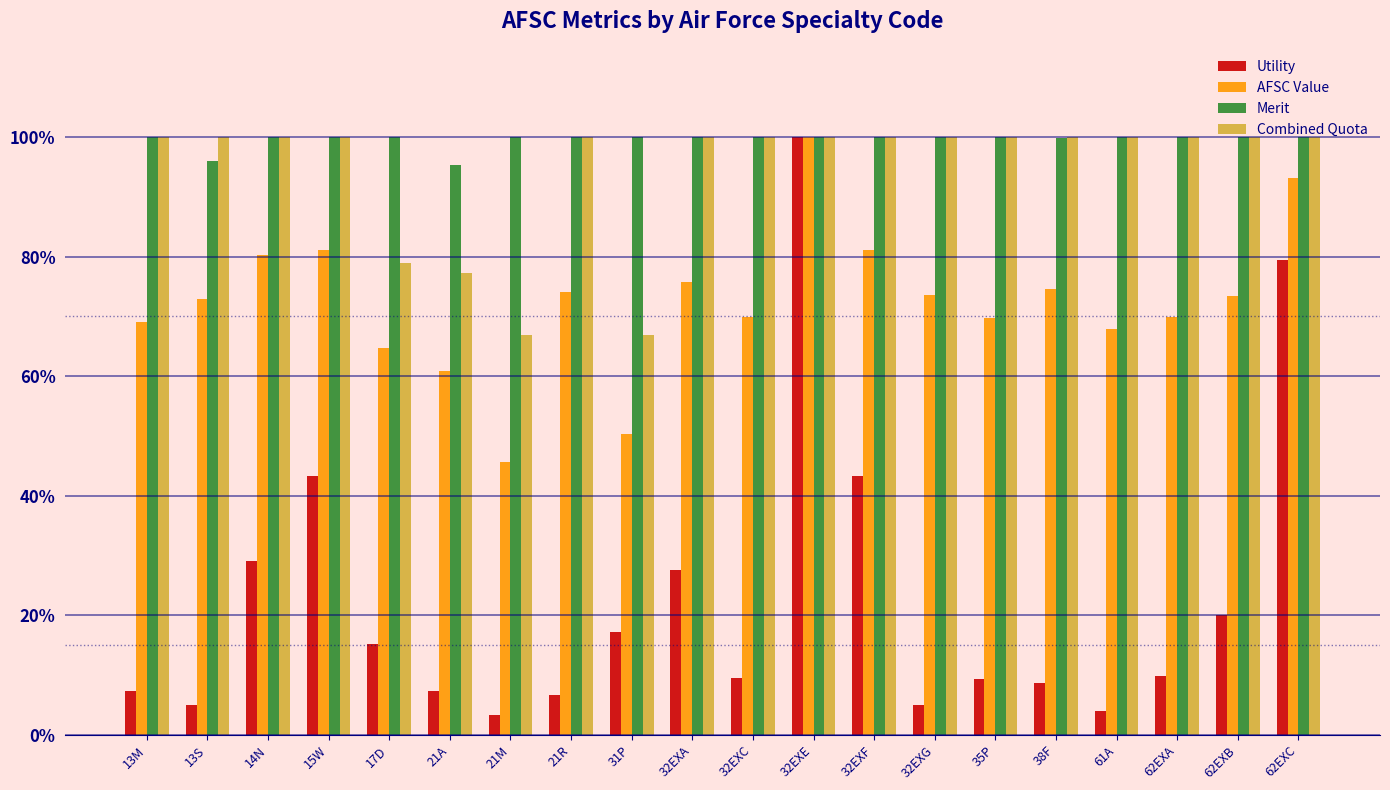

Does the chart contain stacked bars?

No